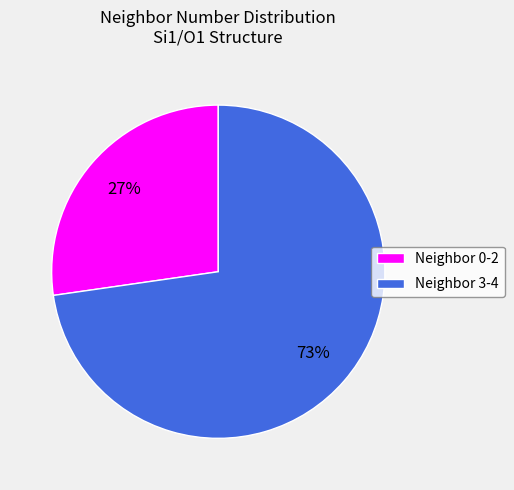

How many segments does this pie chart have?

2